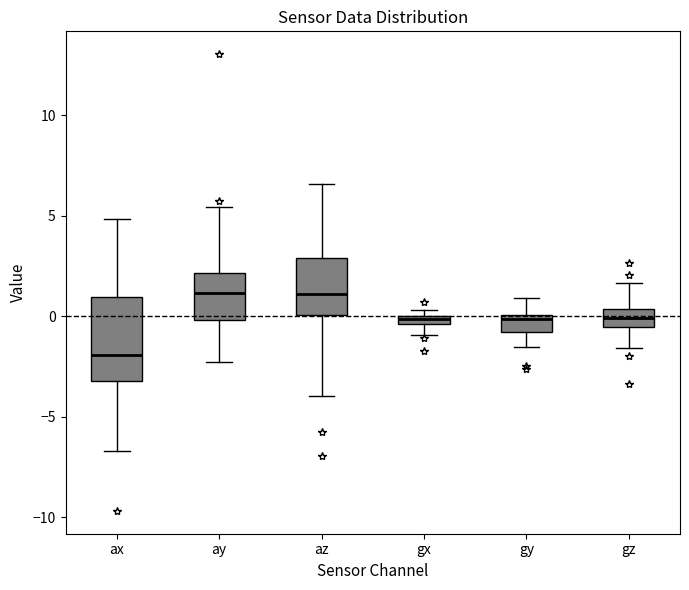

Which box is the tallest, from its lower edge to its upper edge?

ax